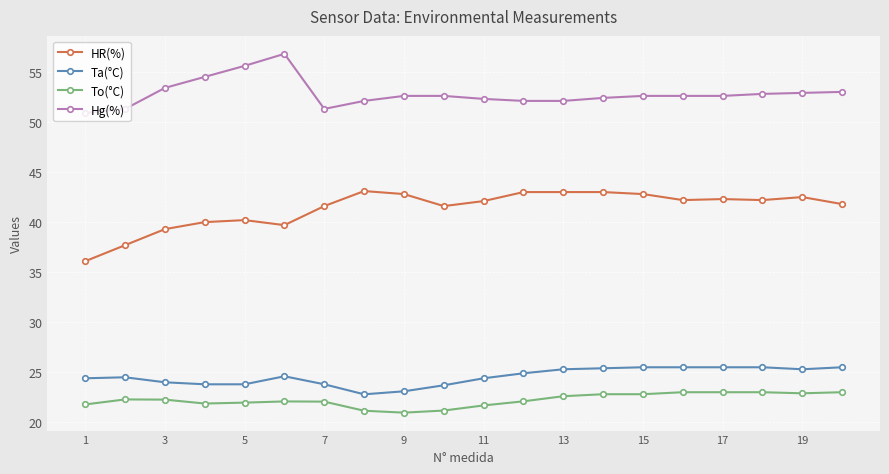

True or false: HR(%) has more than 0 interior local peaks.

True